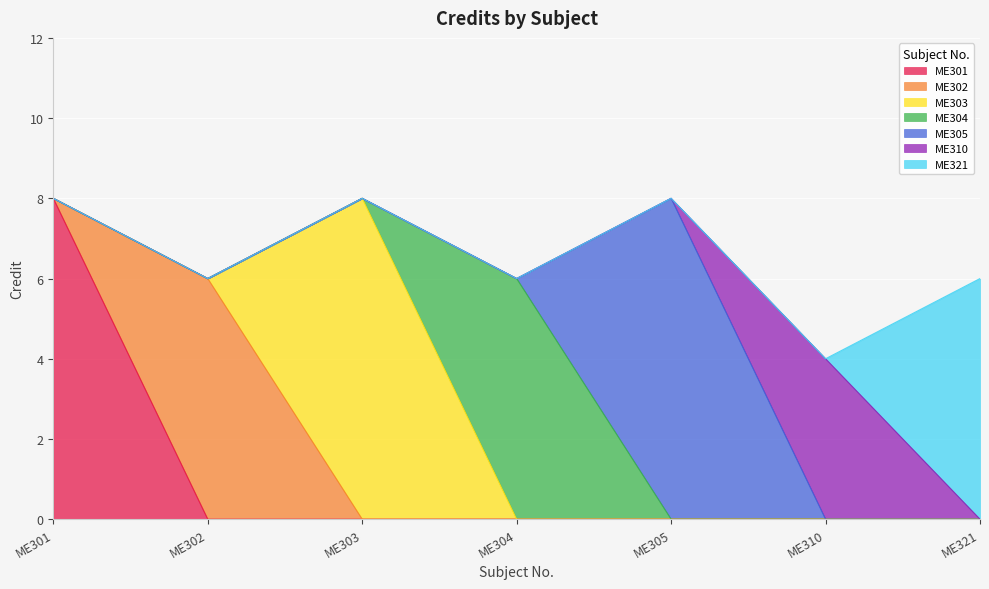

Where is the first local maximum?

ME303